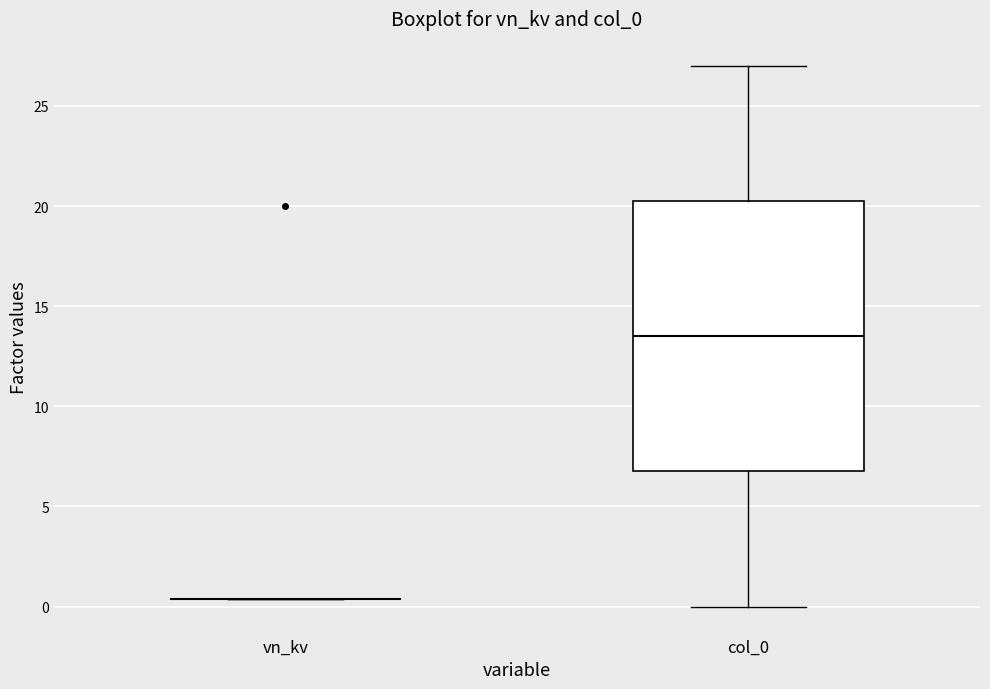

Comparing the boxes themselves (not the whiskers), which one is the tallest?

col_0